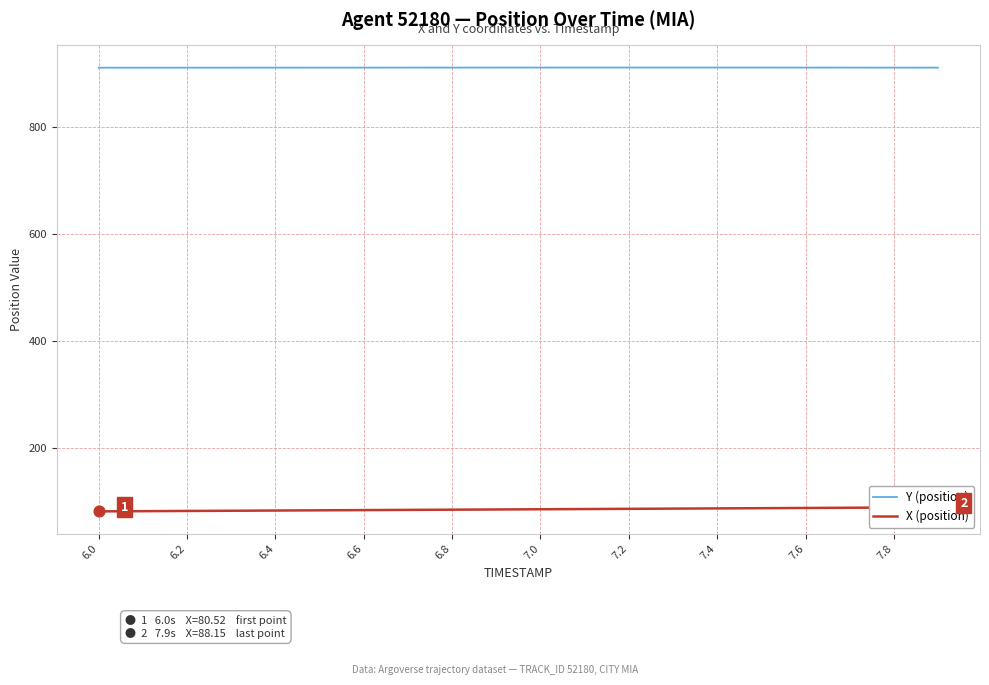

What is the maximum value for Y (position)?

912.0